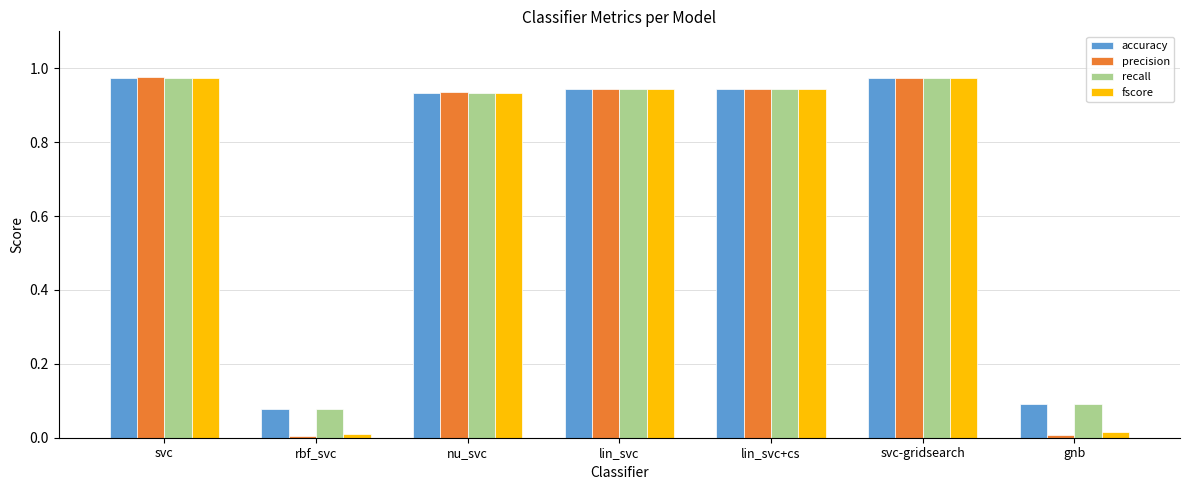

What is the sum of all accuracy values?

4.9